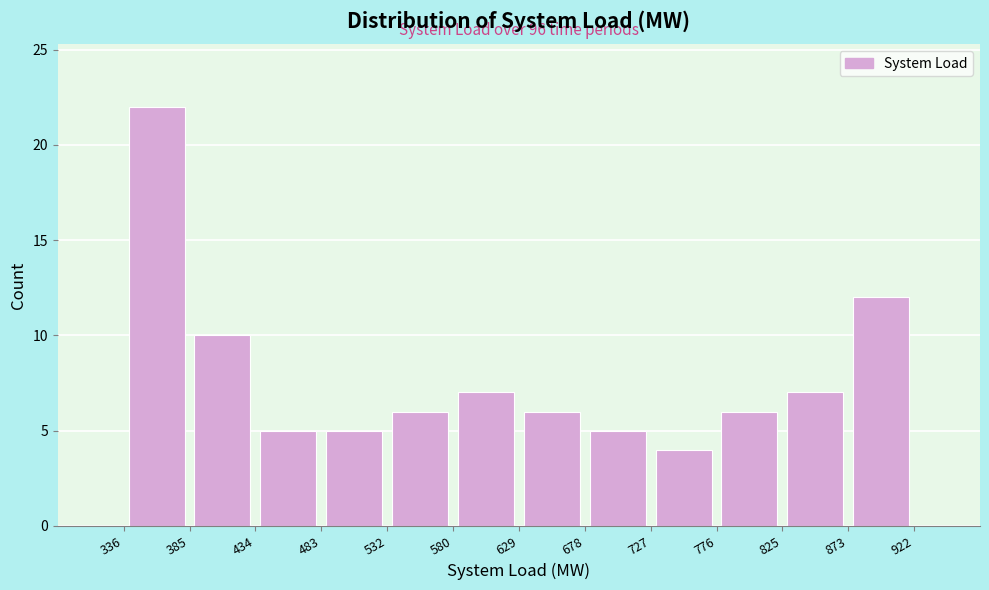

Which range on the x-axis has the tallest bar?

336 to 385